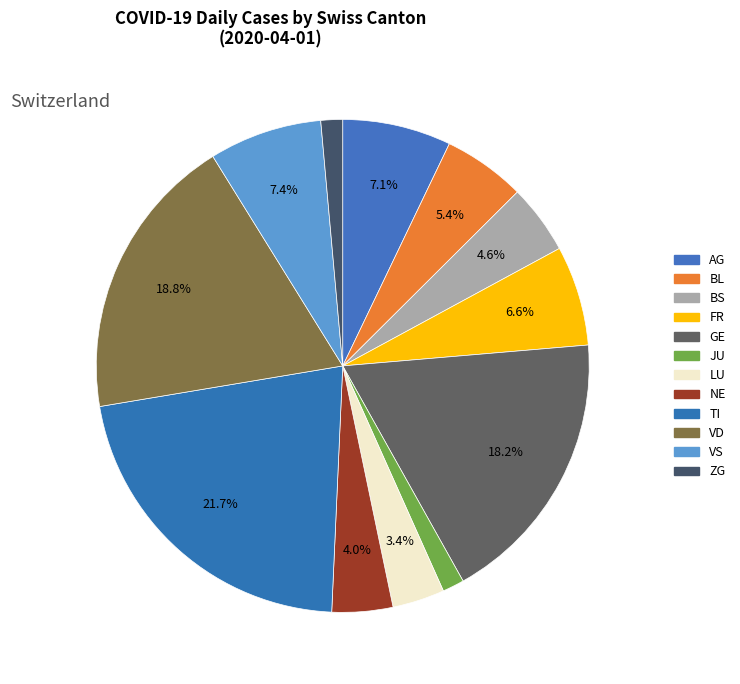

How many segments does this pie chart have?

12